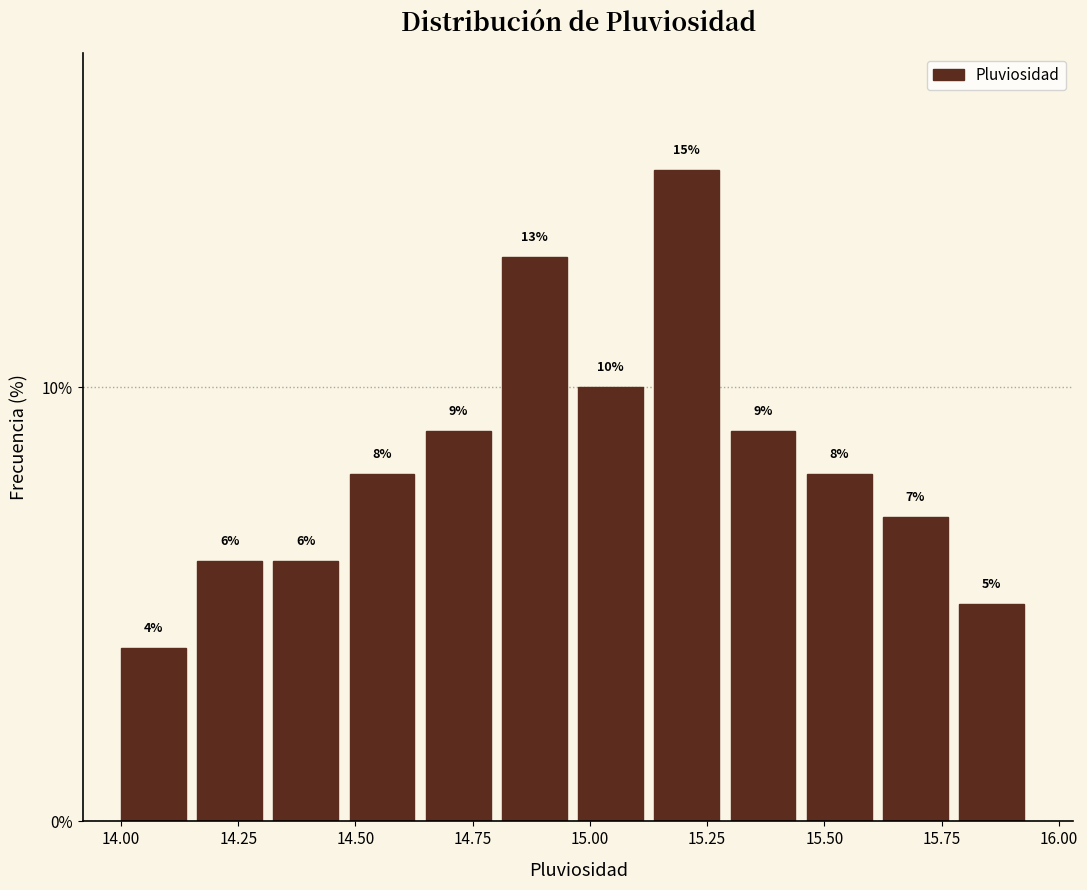

Read against the x-axis, roughly where is the centre of the tallest bar?

15.20